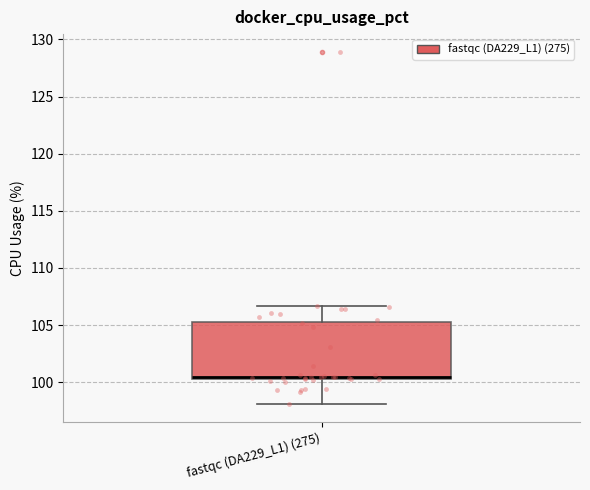

Transcribe this box plot: give where the median line is, the range the box spans, and where the two whiskers end, as read against the y-axis. The values are not printed on the chart, so give them approximately, as read against the axis.

median 100.5 (just above the box's lower edge), box 100.5 to 105.5, whiskers 98.0 to 106.5